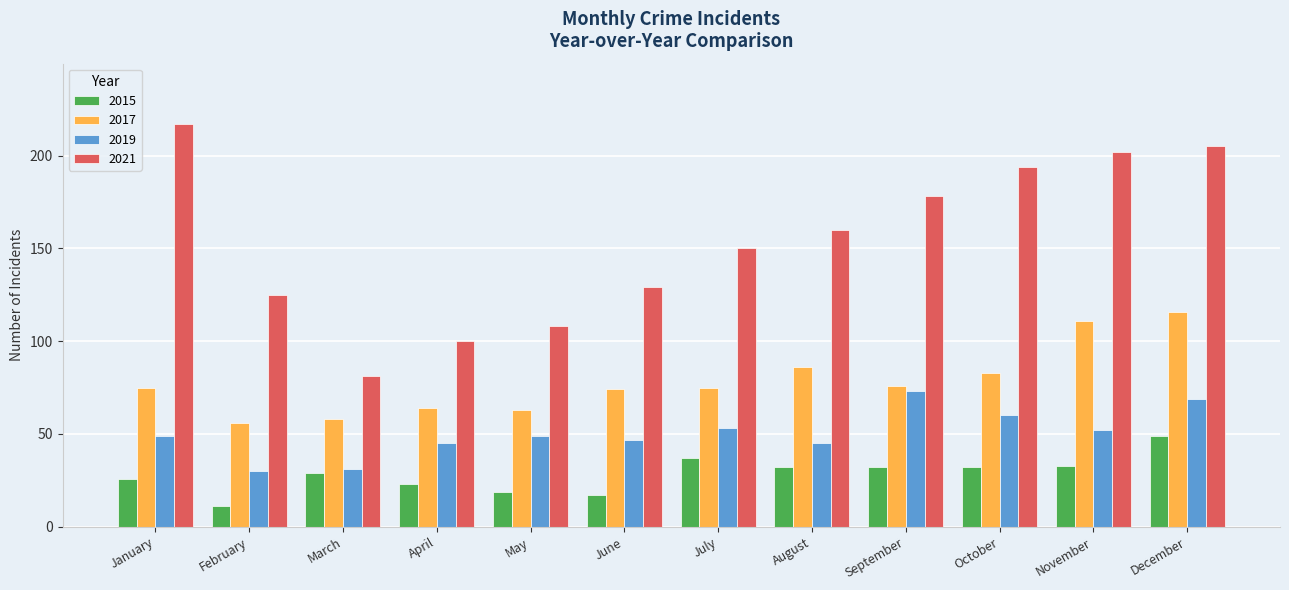

How many groups of bars are there?

12